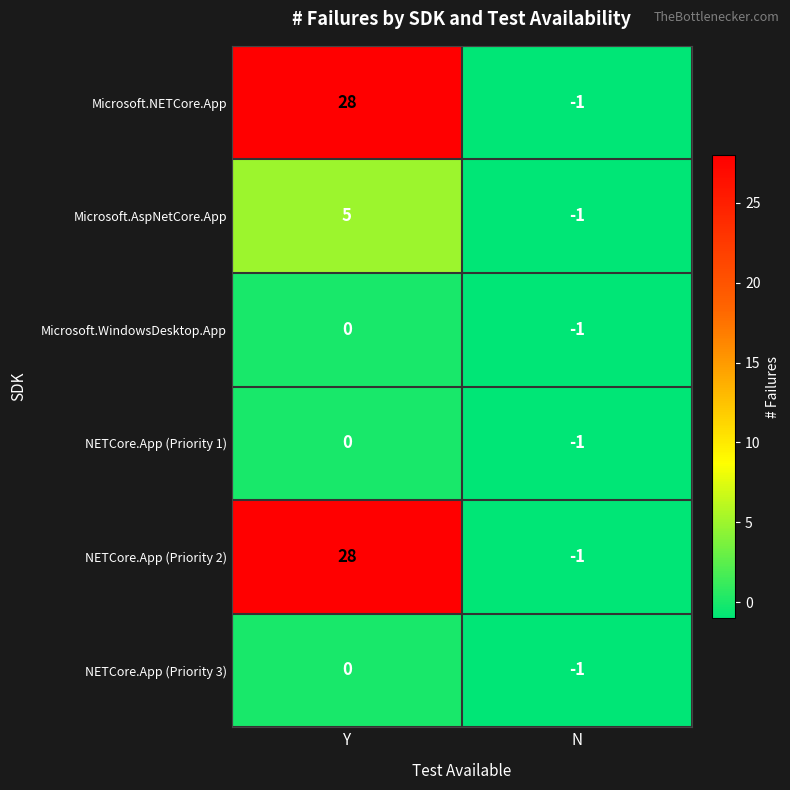

What is the highest value of the NETCore.App (Priority 2) series?

28